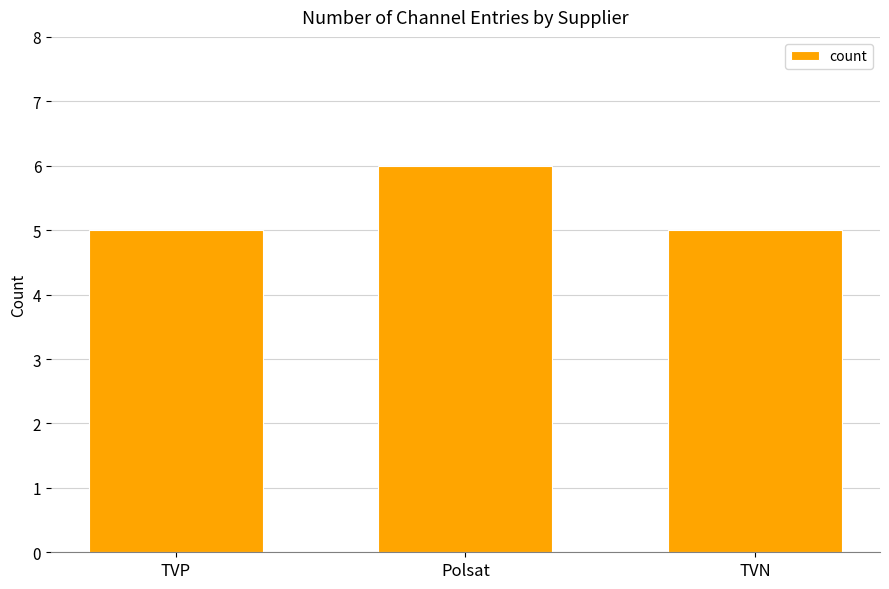

Reading left to right, list all the values displayed in this chart.

5	6	5